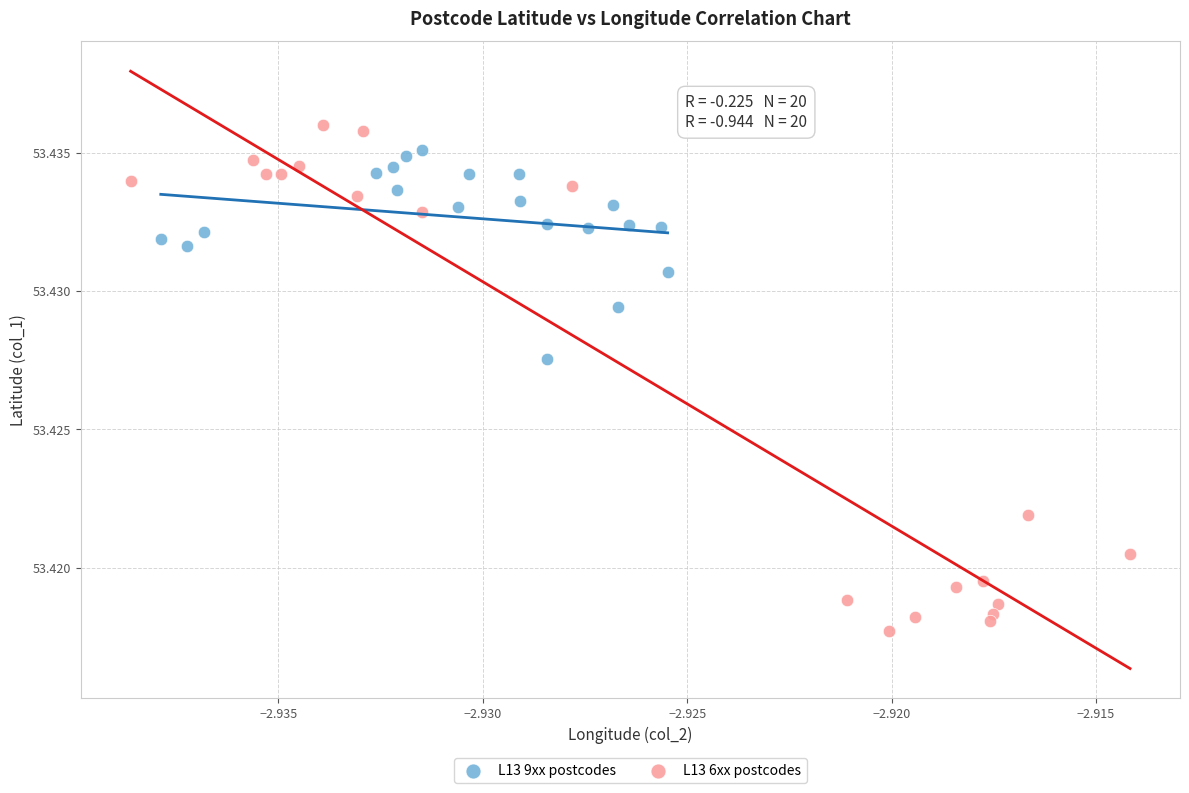

Which series contains the lowest Y value?

L13 6xx postcodes